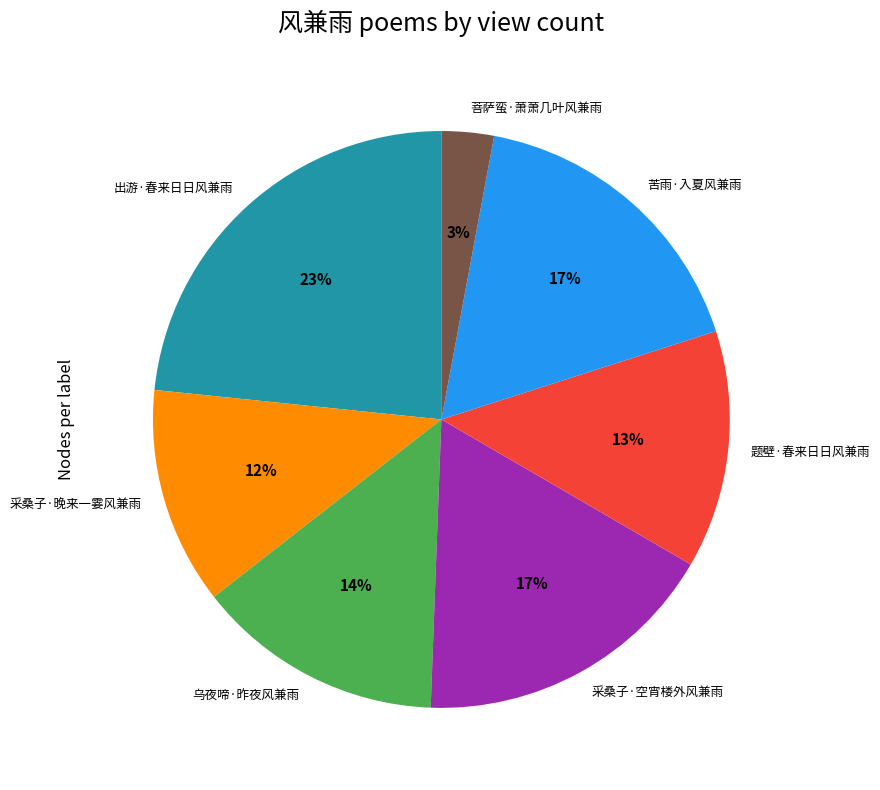

Approximately how many times larger is the value at 题壁·春来日日风兼雨 compared to 采桑子·空宵楼外风兼雨?

0.8